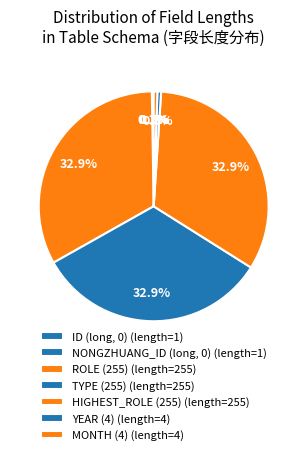

What is the largest slice in the pie chart?

ROLE